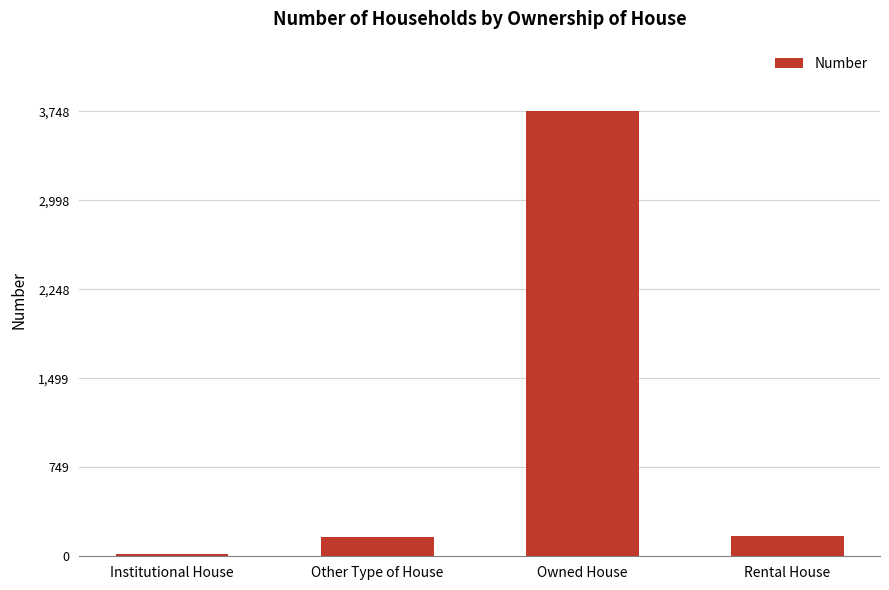

How many bars are there in total?

4